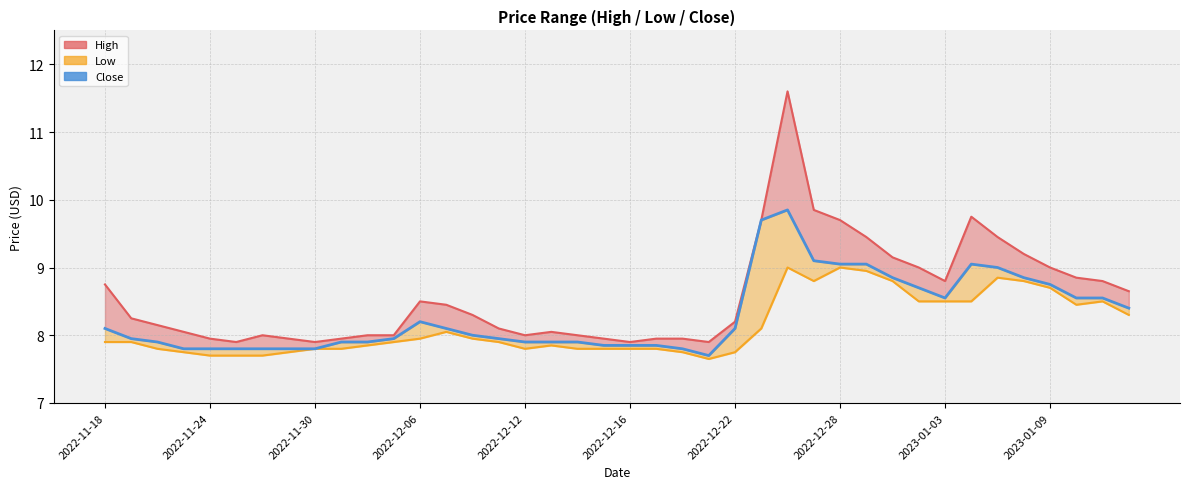

What is the difference between the highest and lowest values at 2022-11-22?

0.3